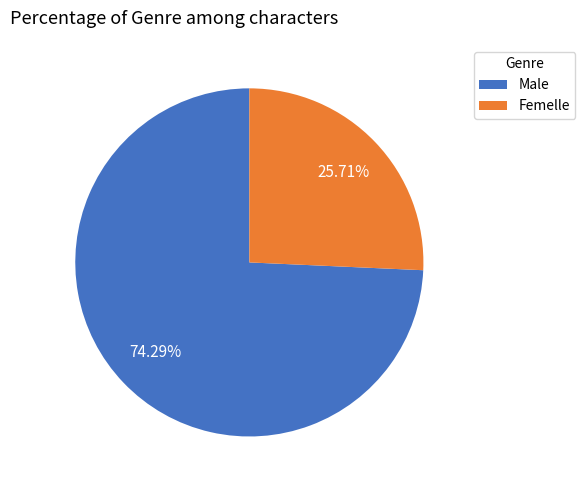

To the nearest percent, what is the combined percentage of Male and Femelle?

100%